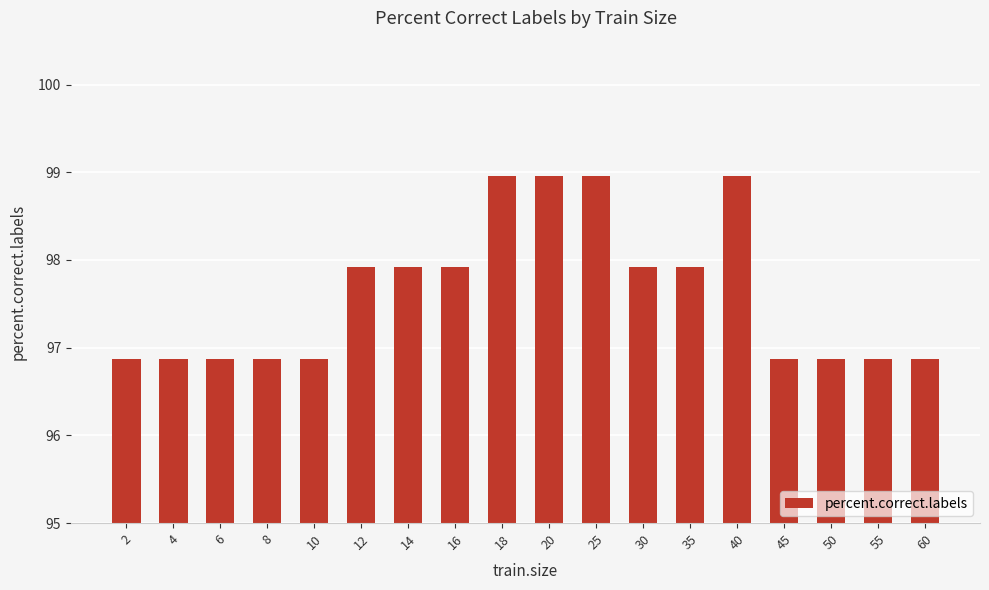

Reading left to right, list all the values displayed in this chart.

2=96.9	4=96.9	6=96.9	8=96.9	10=96.9	12=97.9	14=97.9	16=97.9	18=99.0	20=99.0	25=99.0	30=97.9	35=97.9	40=99.0	45=96.9	50=96.9	55=96.9	60=96.9